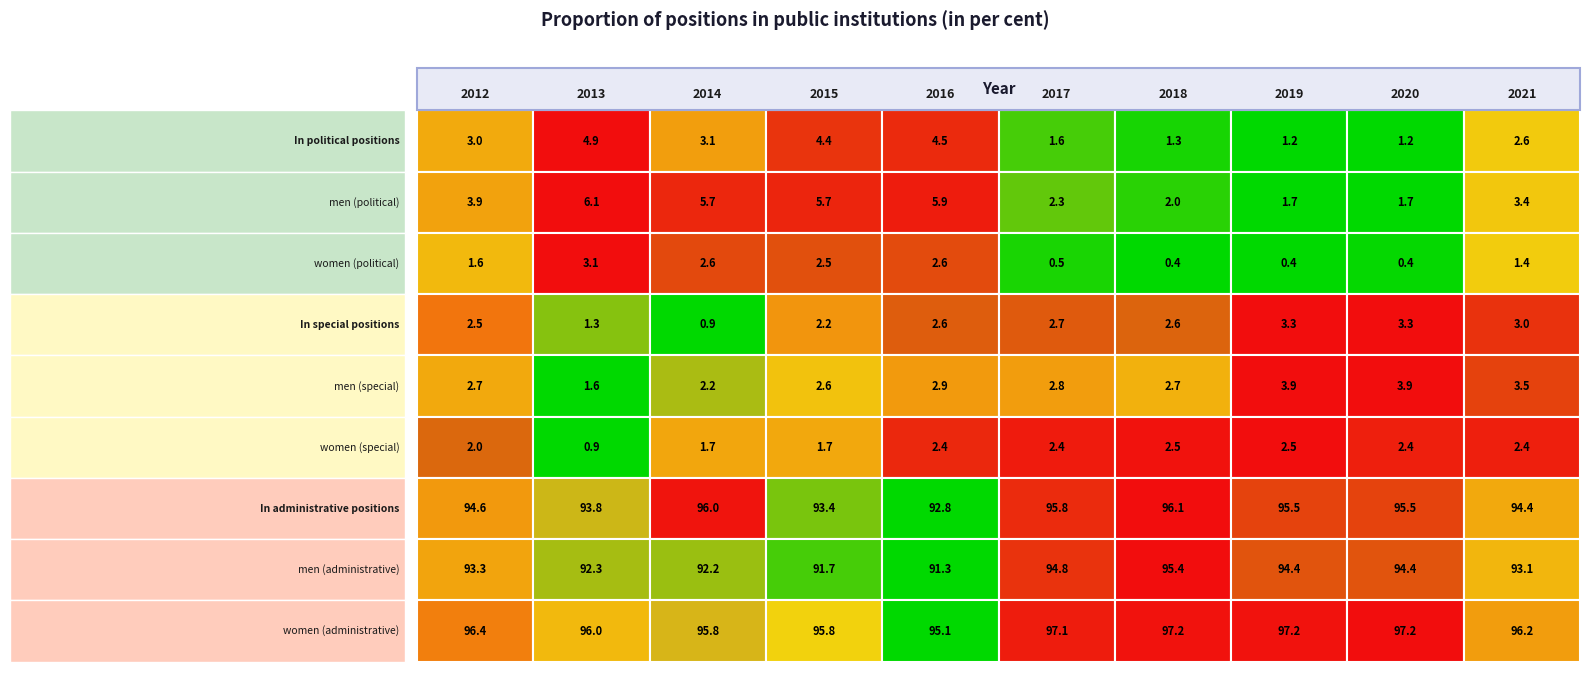

At which category is the sum across all series the highest?

2014